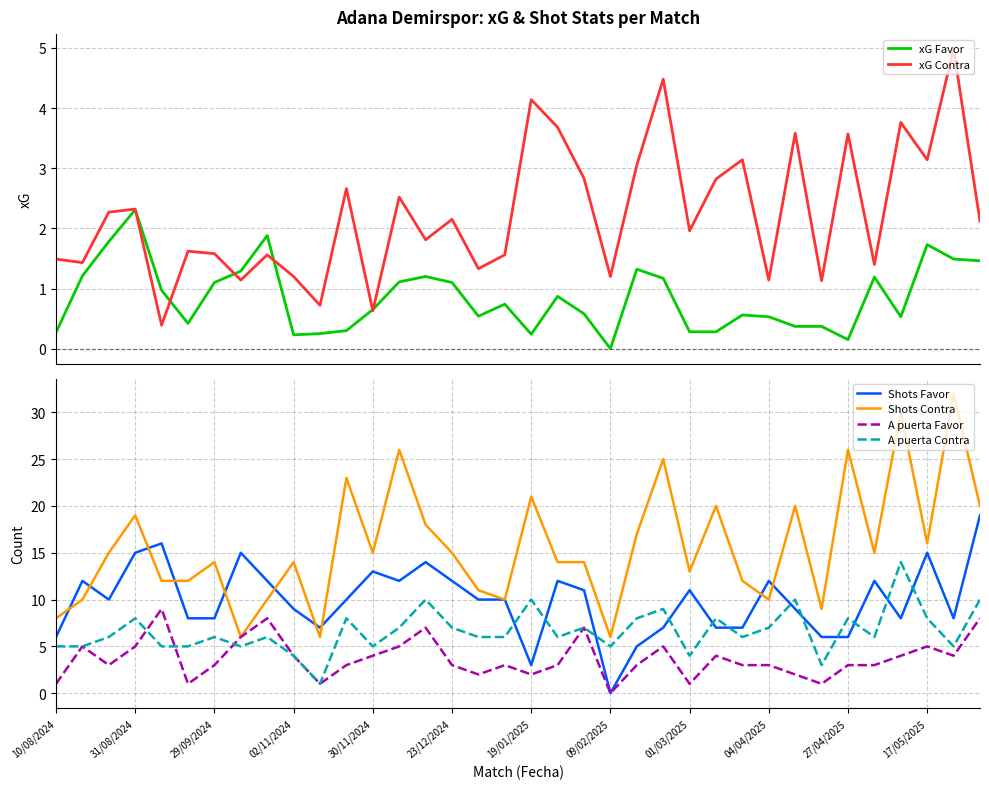

What is the minimum value for Shots Contra?

6